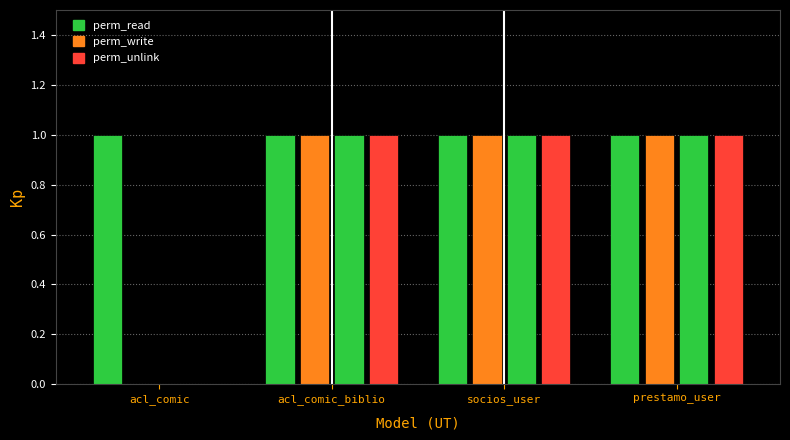

How many bars are there in each group?

4